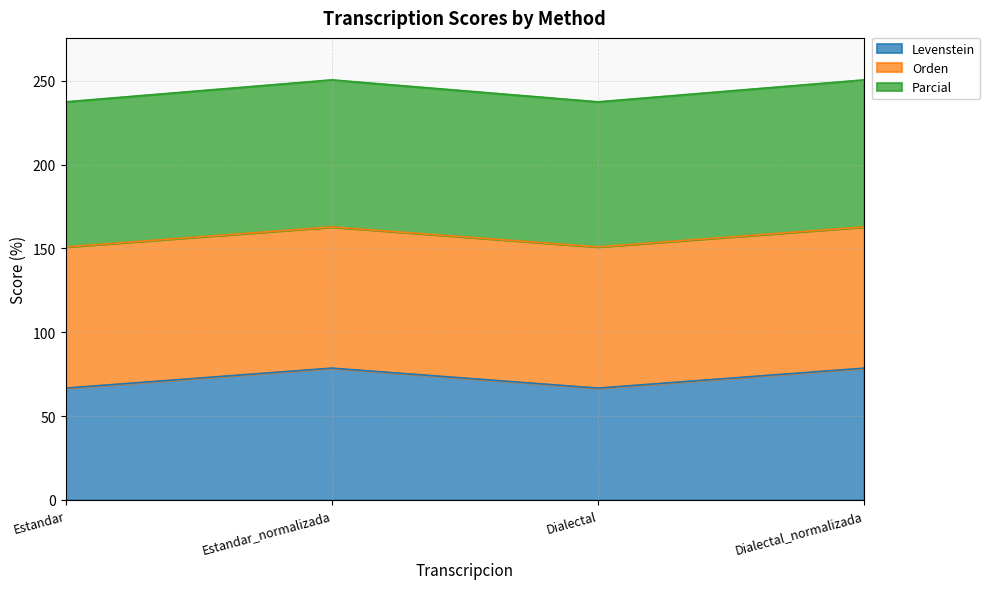

True or false: Parcial has more than 1 interior local peaks.

False